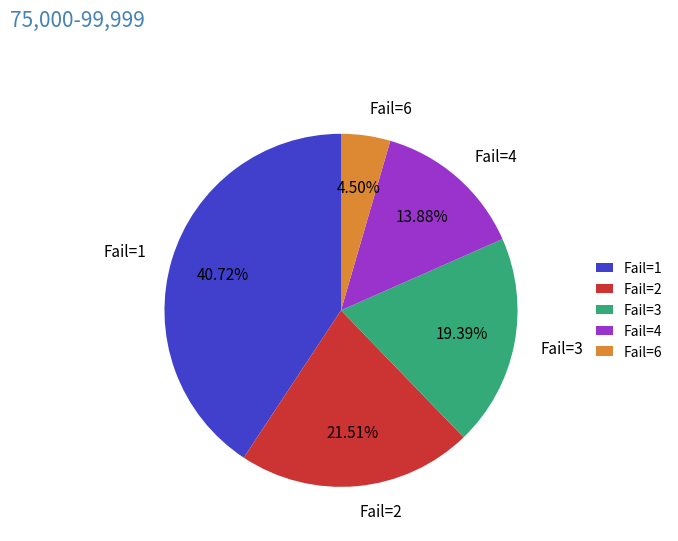

Approximately how many times larger is the value at Fail=1 compared to Fail=4?

2.9